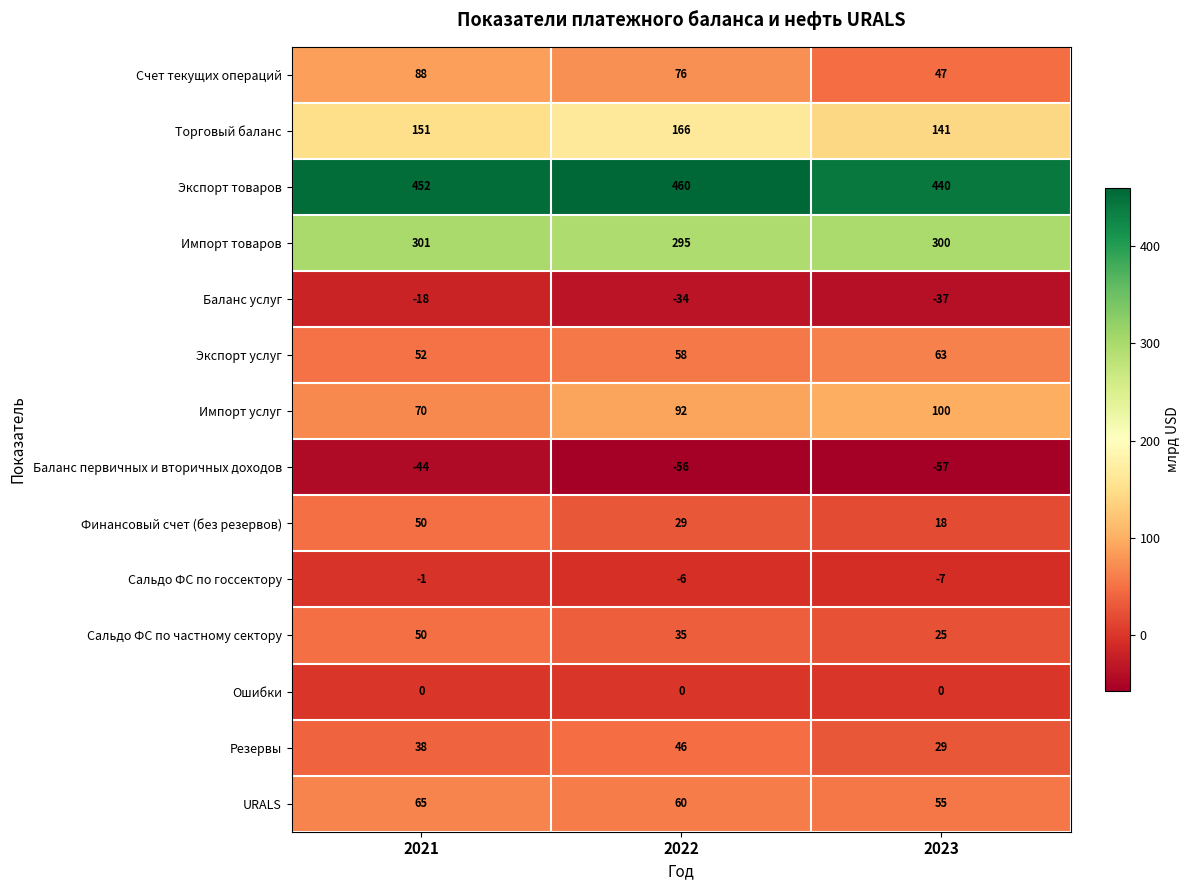

What is the difference between the Финансовый счет (без резервов) values at 2023 and 2021?

32